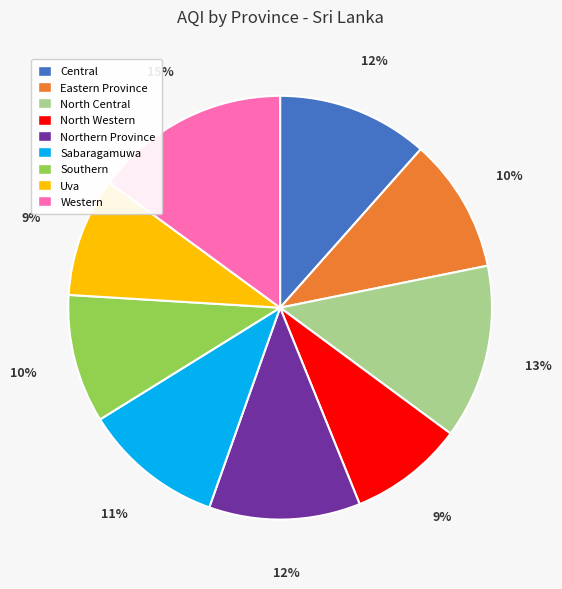

To the nearest percent, what is the combined percentage of Uva and Northern Province?

21%